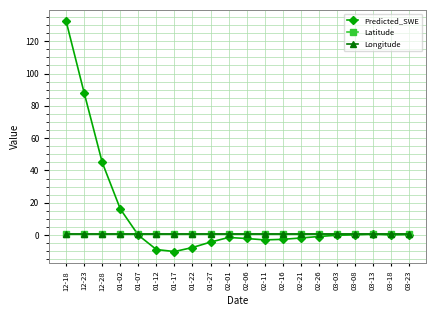

True or false: Longitude and Latitude intersect in this chart.

False